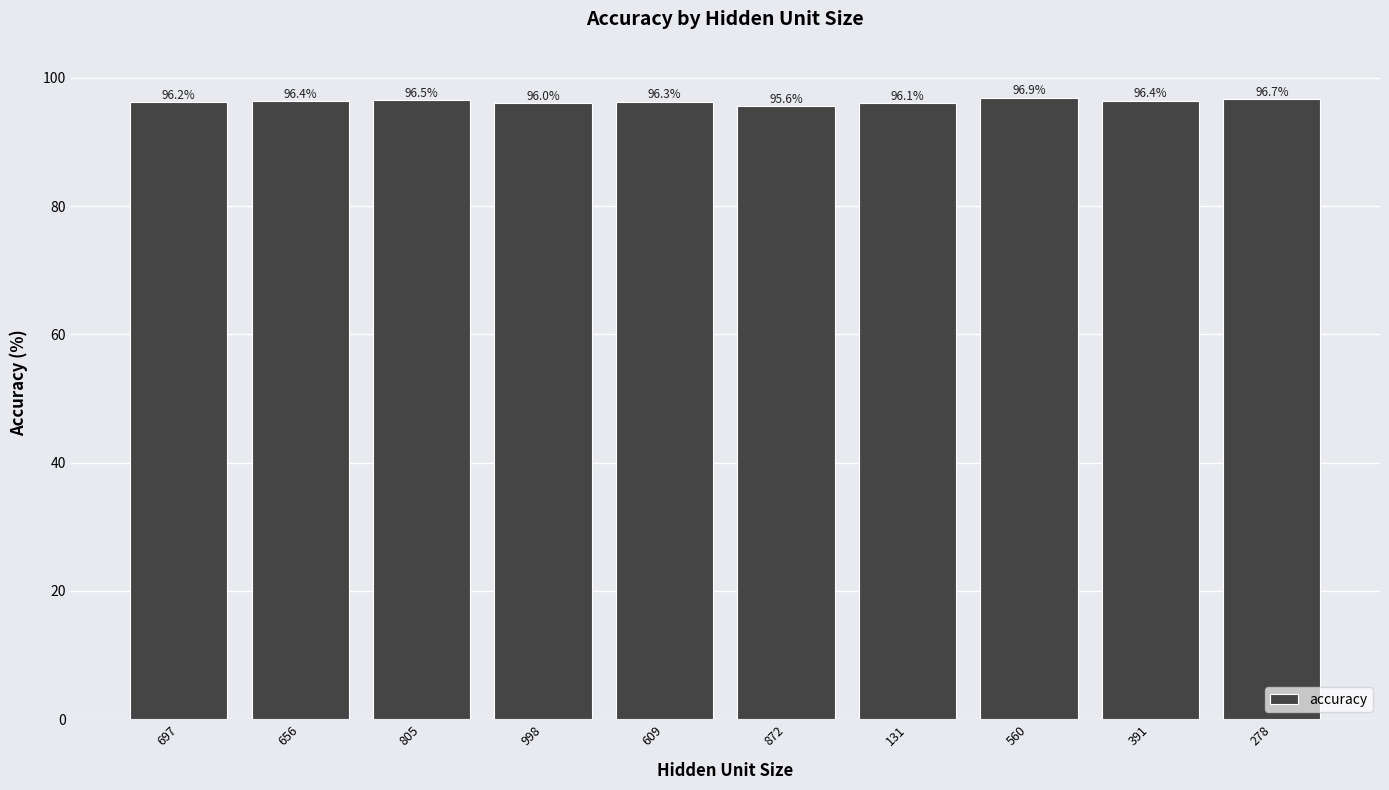

How many series are shown in this chart?

1